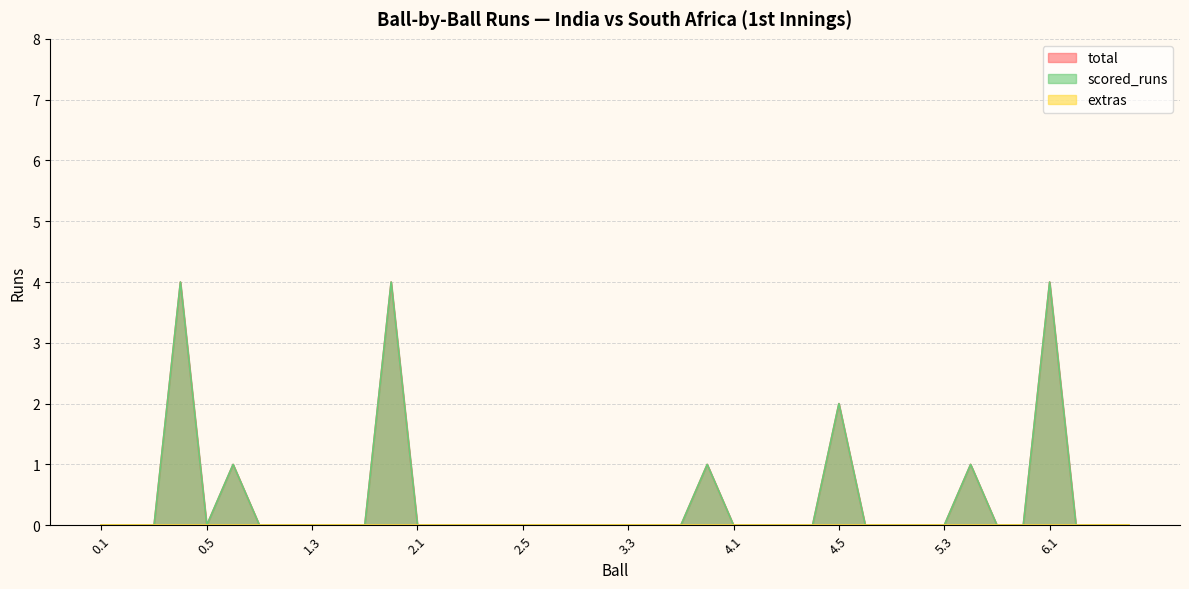

The scored_runs series shows 4 at 1.6. True or false?

True